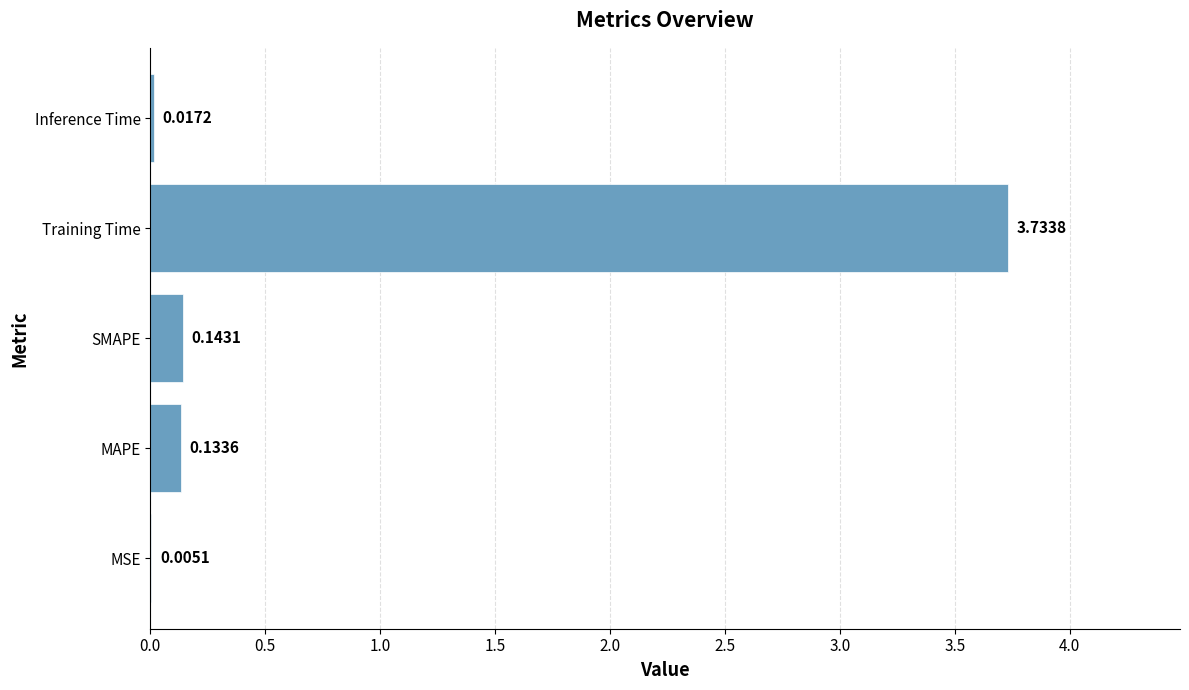

Which label corresponds to the largest value in the chart?

Training Time